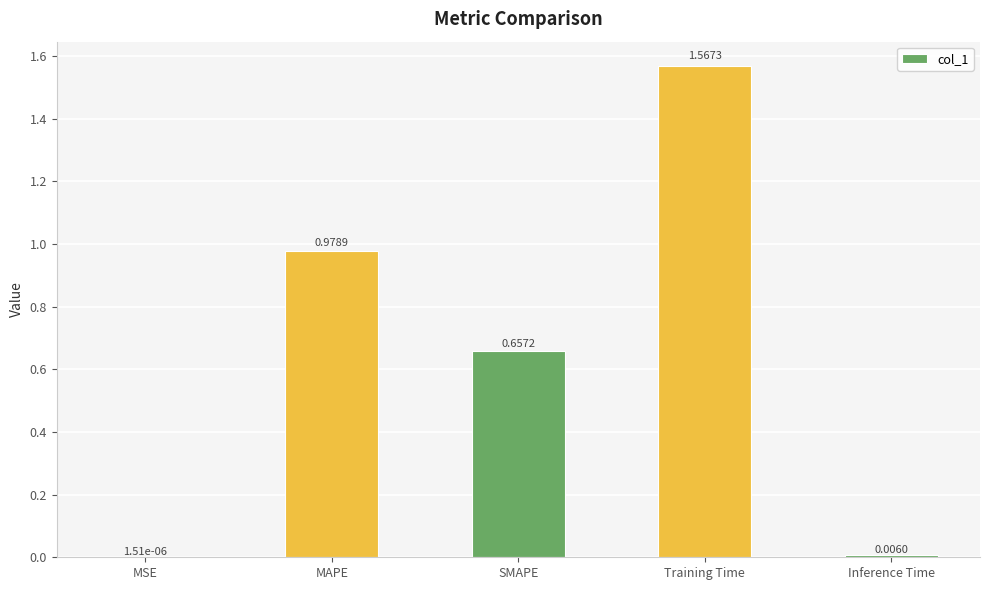

What is the sum of all values?

3.2